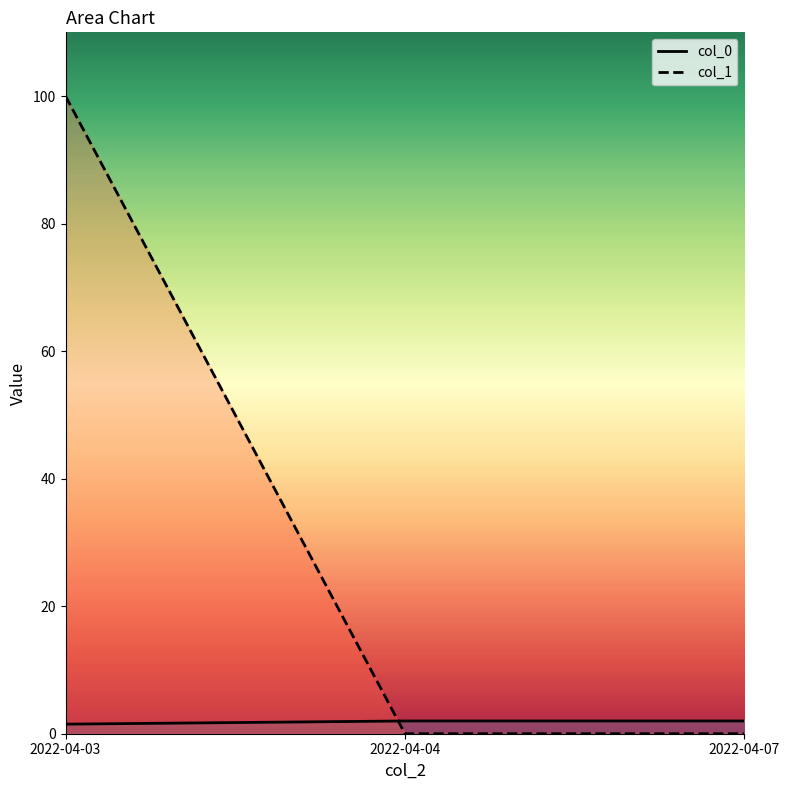

How many data points does each series have?

3